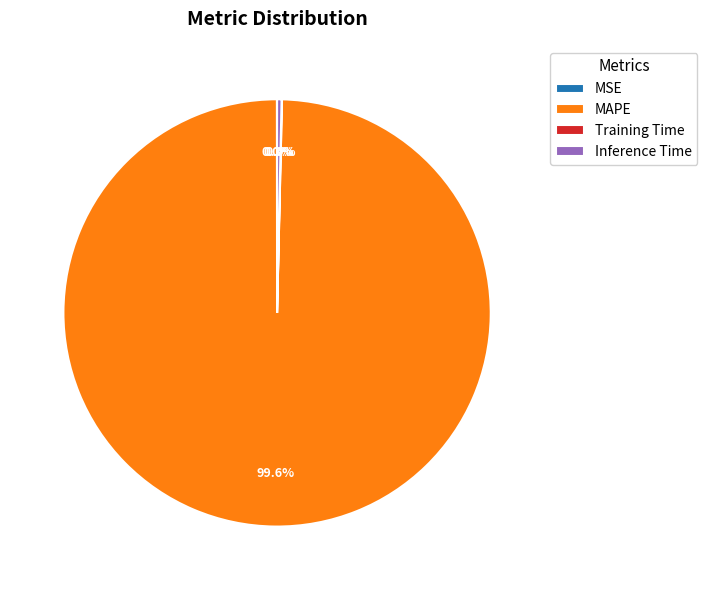

Which slice represents more than half of the pie?

MAPE